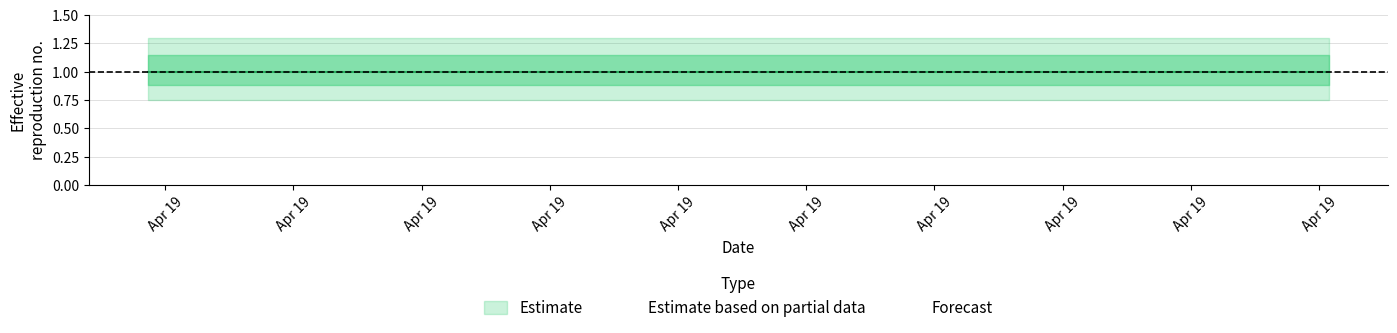

Rank the series by their average value, from highest to lowest.

Estimate_upper, Estimate, Estimate_lower